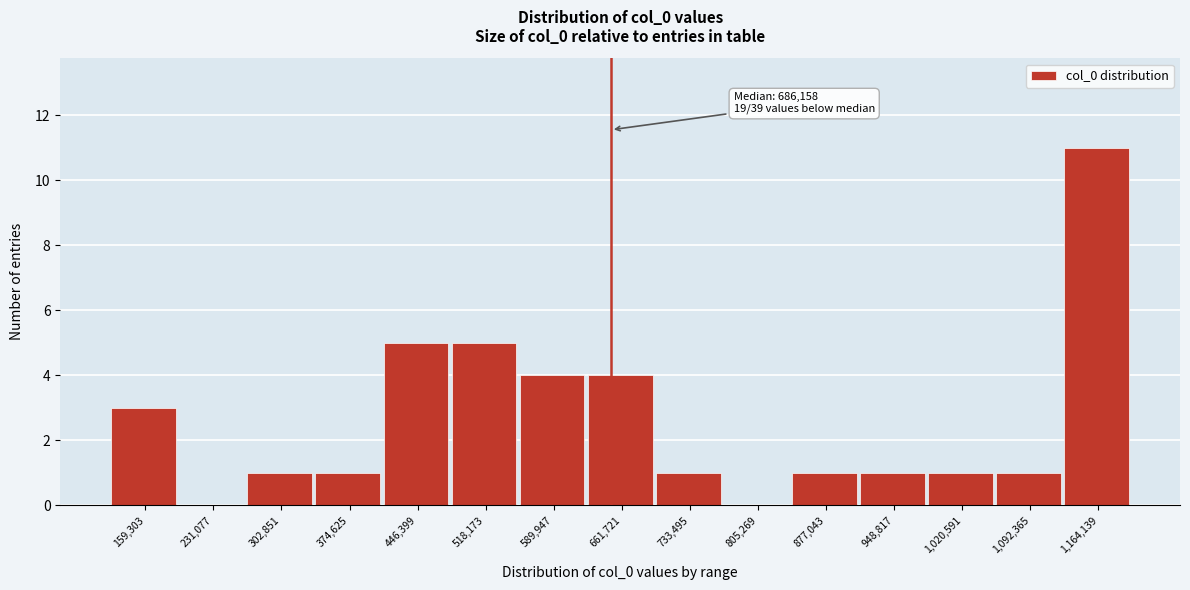

Reading right to left, list all the values displayed in this chart.

1,164,139=11	1,092,365=1	1,020,591=1	948,817=1	877,043=1	805,269=0	733,495=1	661,721=4	589,947=4	518,173=5	446,399=5	374,625=1	302,851=1	231,077=0	159,303=3